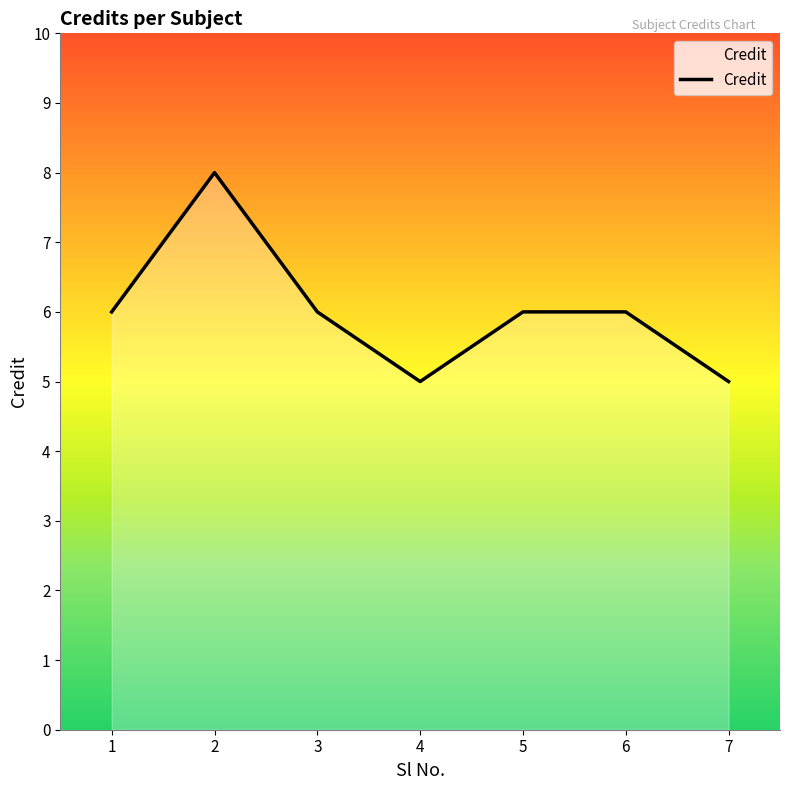

Is it true that the value at 2 is 8?

True